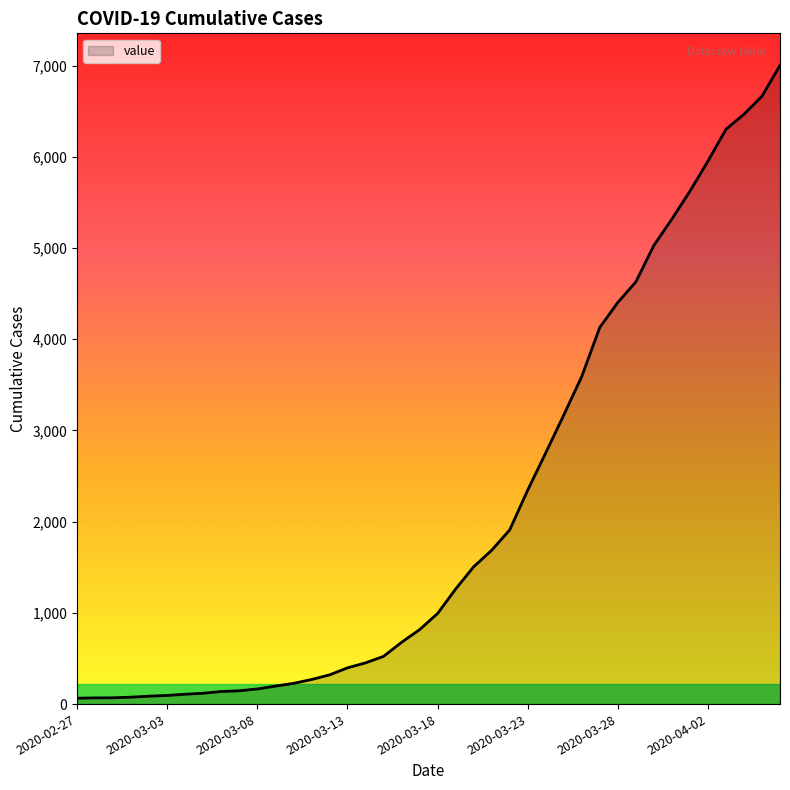

What is the greatest value displayed?

7003